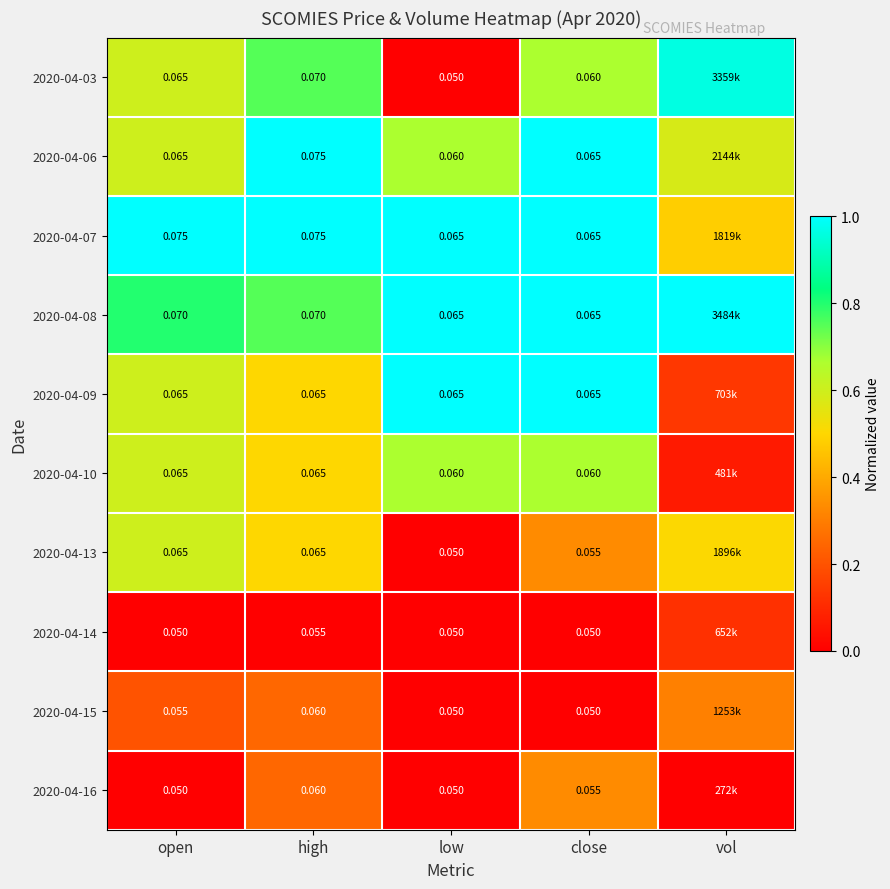

Rank the series by their maximum value, from lowest to highest.

2020-04-14, 2020-04-15, 2020-04-16, 2020-04-13, 2020-04-10, 2020-04-03, 2020-04-06, 2020-04-07, 2020-04-08, 2020-04-09